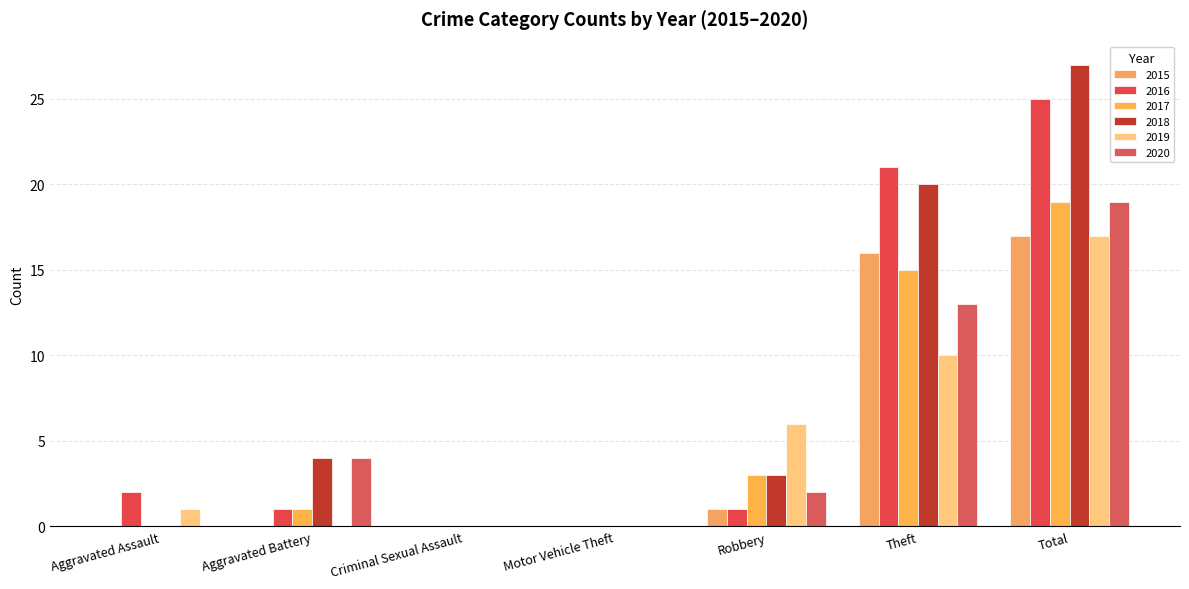

What value does the 2017 series have at Theft, to the nearest 10?

20